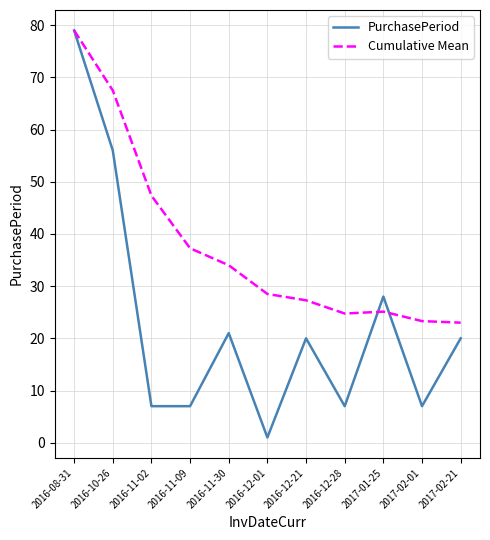

Where does the PurchasePeriod series first go above 20?

2016-08-31